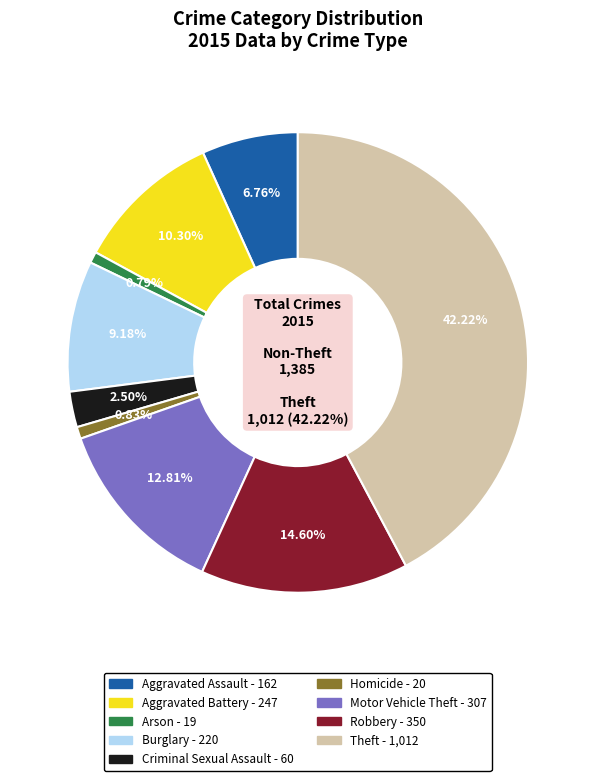

Is there any slice that represents more than half of the pie?

No